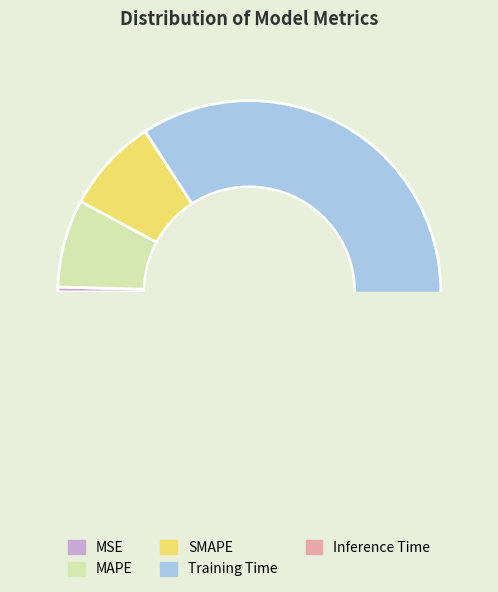

Which category has the biggest portion of the pie?

Training Time